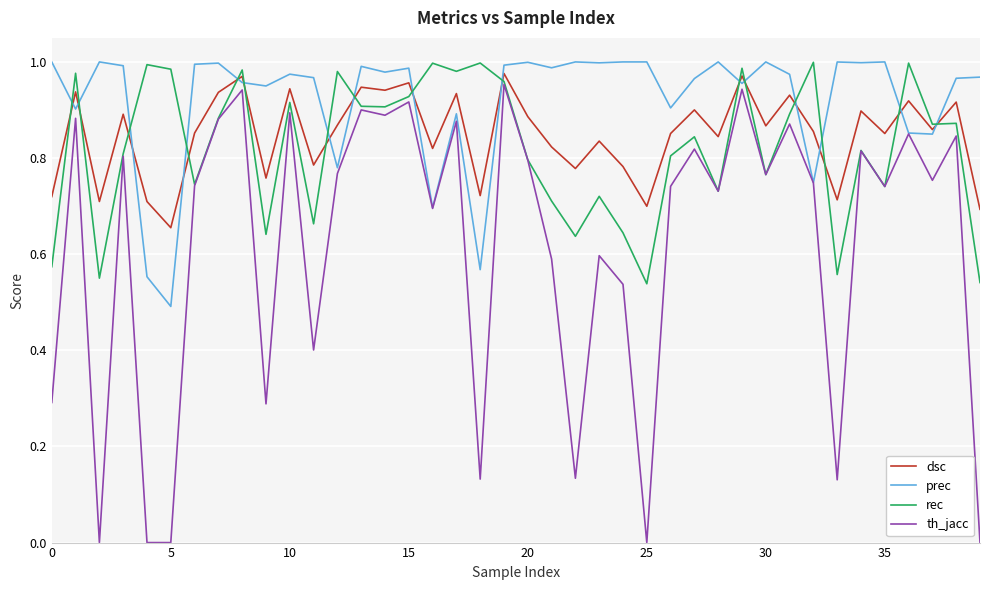

Which series has the largest range (max minus min)?

th_jacc